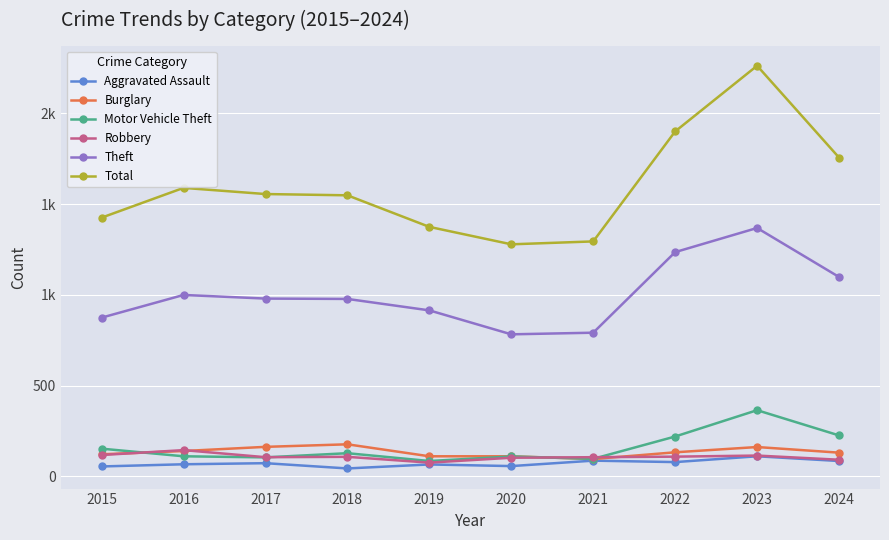

Which has a higher value, 2023 or 2021?

2023